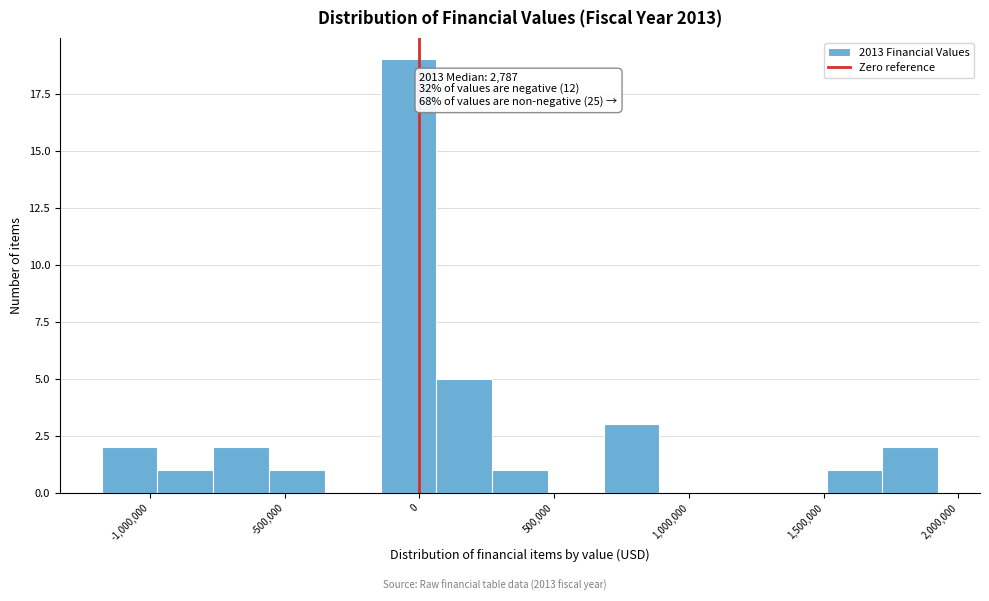

Which range on the x-axis has the tallest bar?

-150000 to 50000